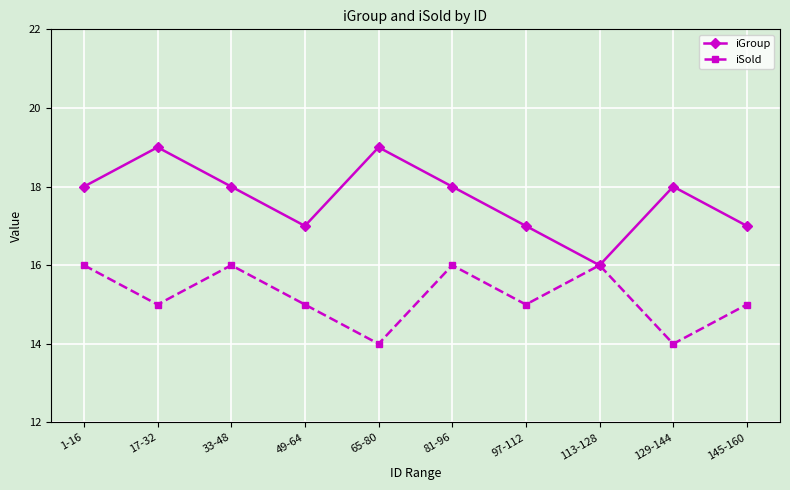

How many interior local valleys does the iGroup series have?

2